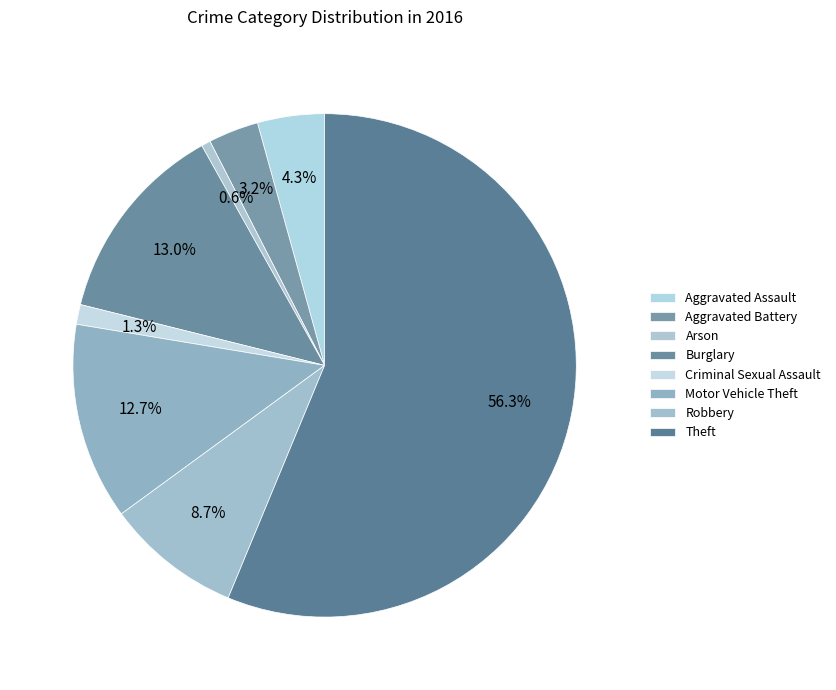

Does Aggravated Battery represent more than half of the total?

No